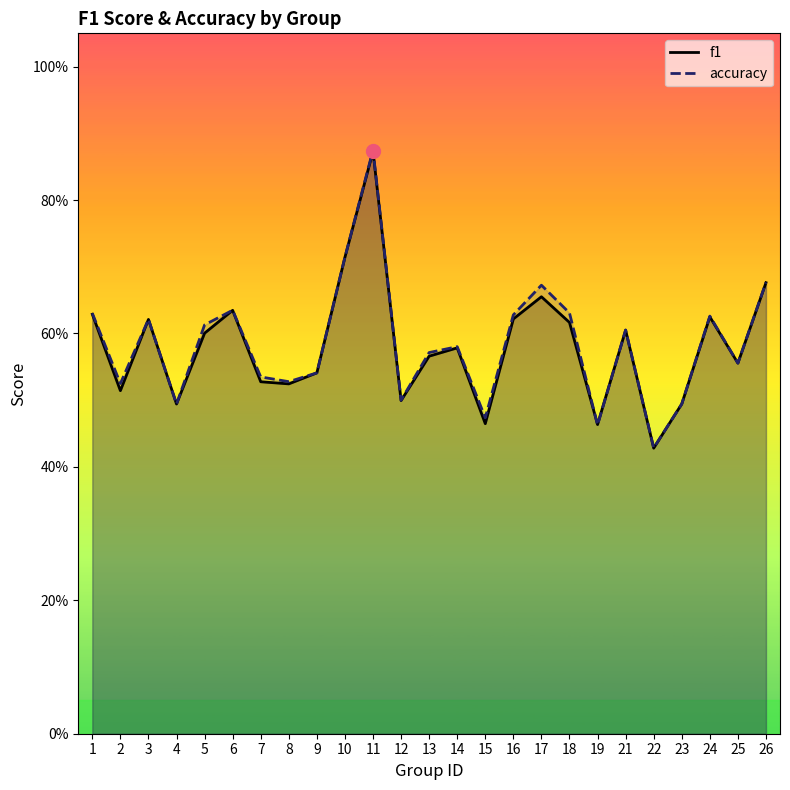

Which series has the widest spread of values?

accuracy